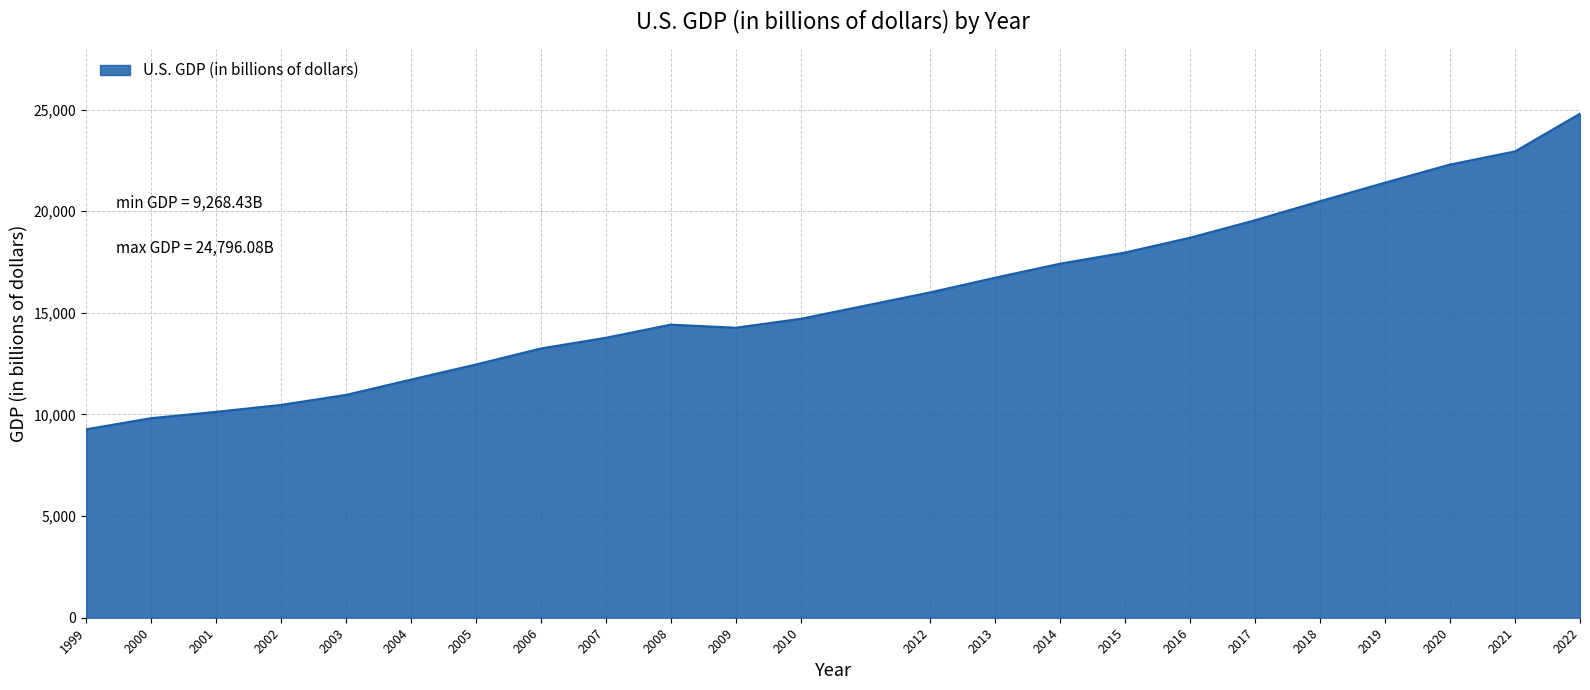

True or false: the data shows 6662.5 at 2010.

False